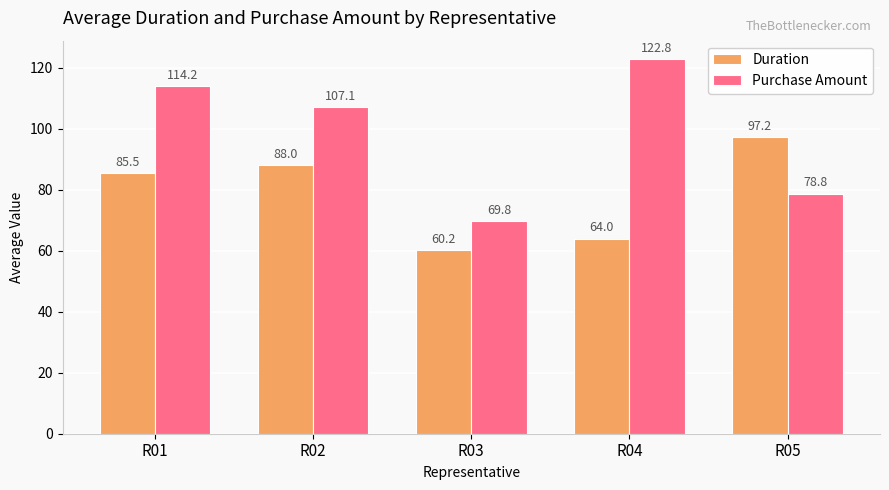

At which category is the sum across all series the highest?

R01